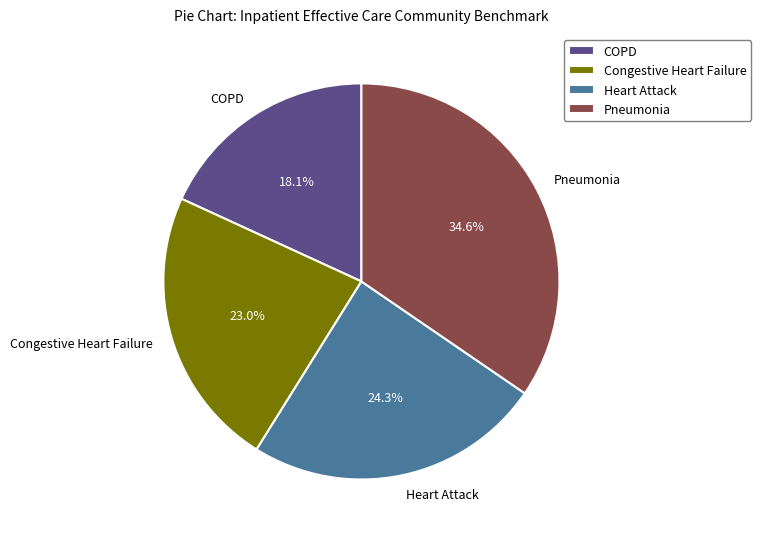

What is the total percentage of Pneumonia and COPD?

52.7%